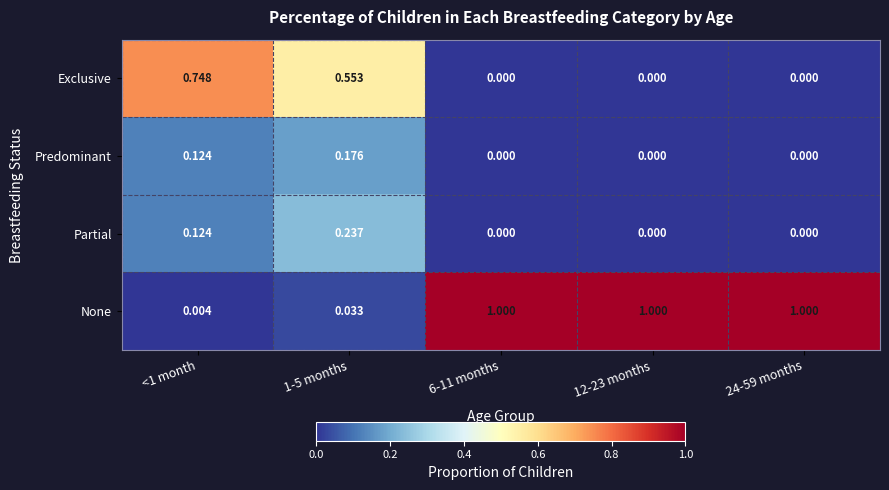

Is the value of Predominant at 1-5 months greater than the value of Partial at 24-59 months?

Yes